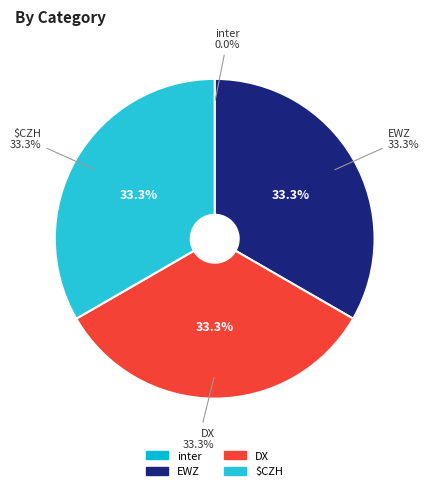

Combined, what portion of the pie is EWZ and DX?

66.7%